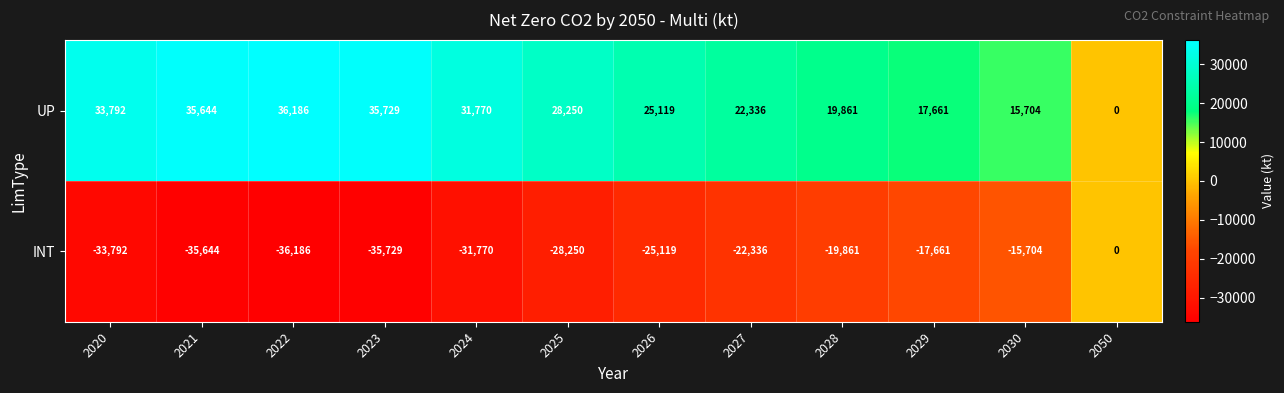

What is the average value of the INT series?

-25171